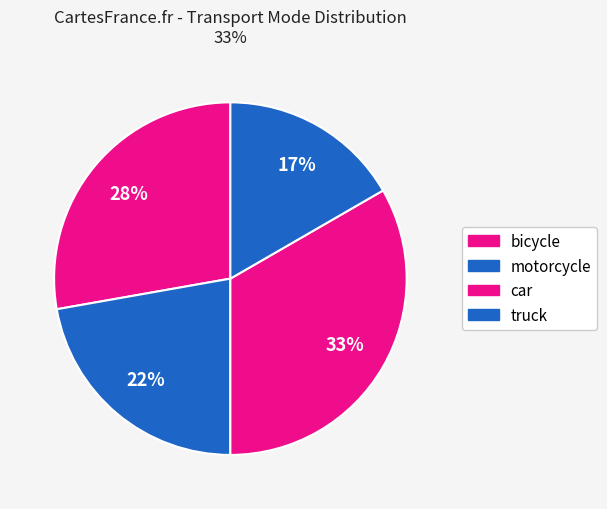

Which category has the biggest portion of the pie?

car